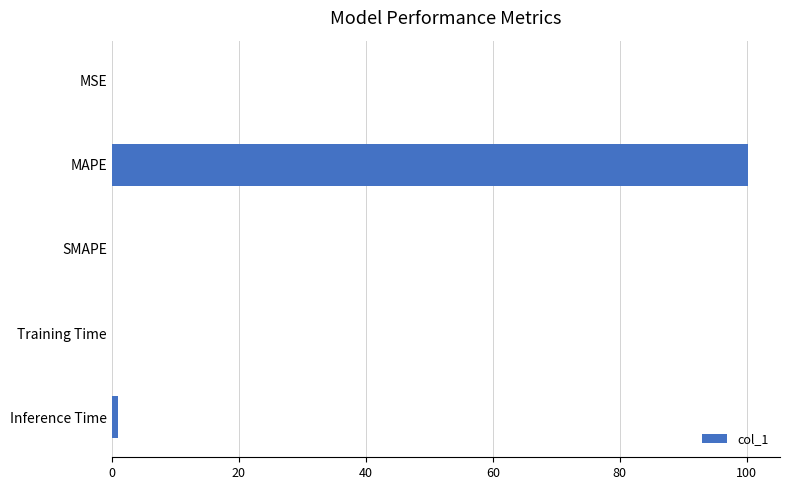

What is the maximum value shown in the chart?

100.2